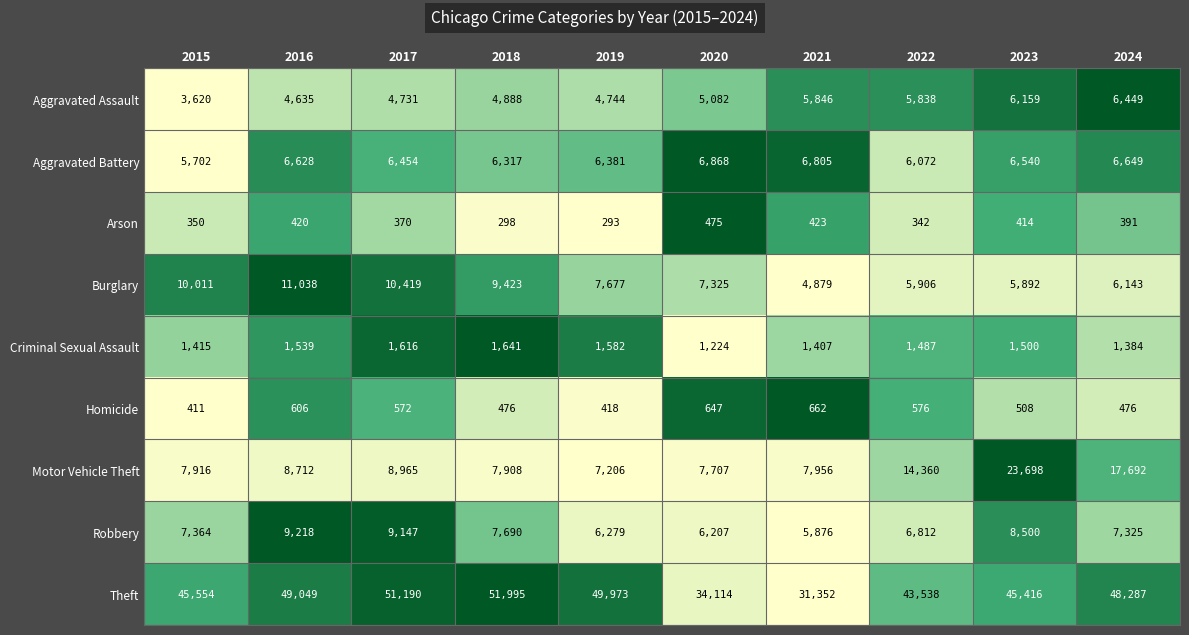

At which category does the chart reach its peak across all series?

2018